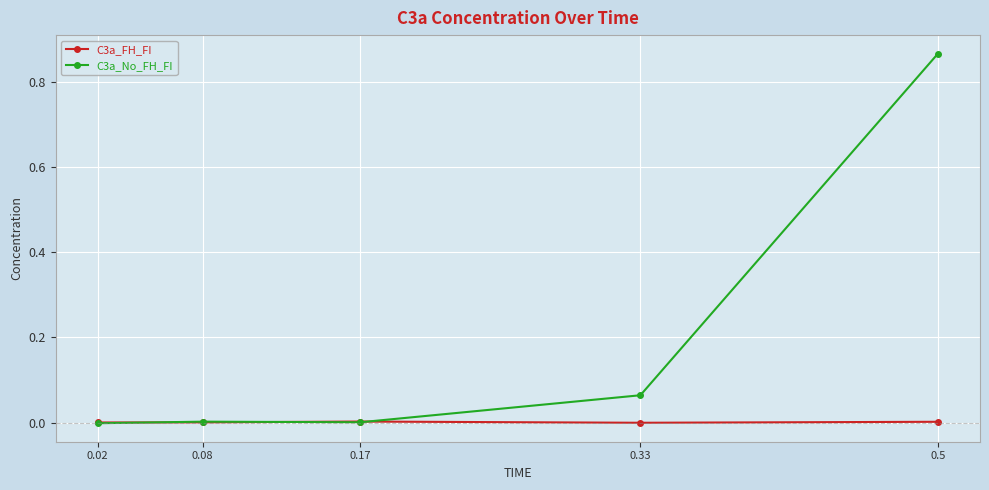

Rank the series by their maximum value, from highest to lowest.

C3a_No_FH_FI, C3a_FH_FI